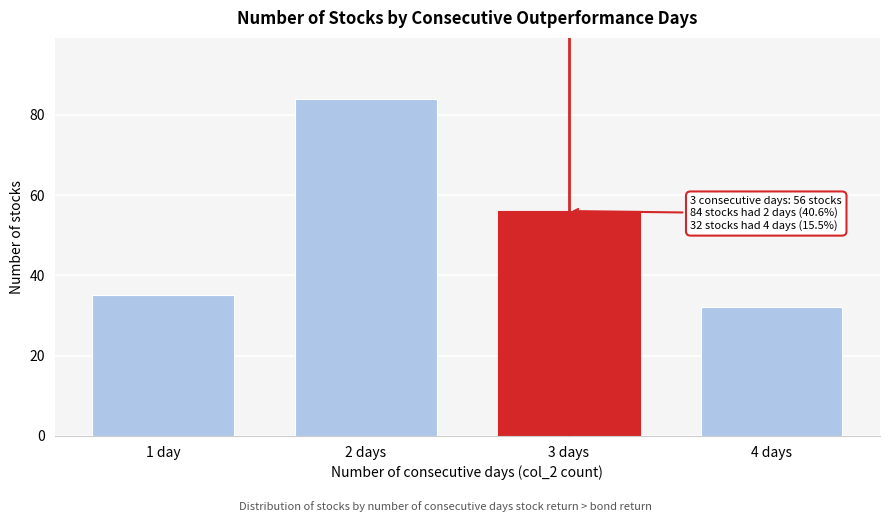

Reading left to right, list all the values displayed in this chart.

35	84	56	32